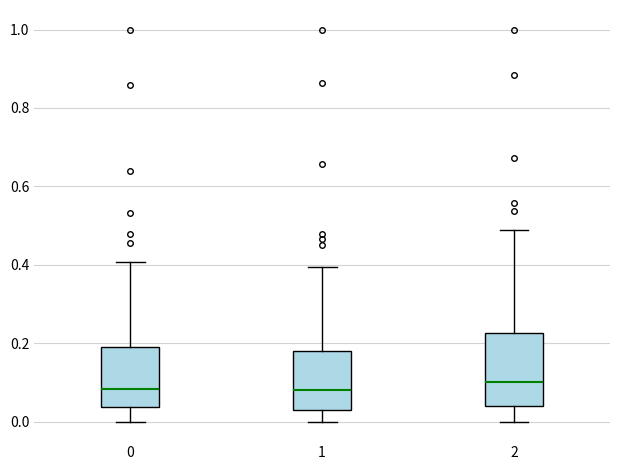

Reading left to right, read every box against the y-axis: the position of its median line, the range the box covers, and the ends of its whiskers. The values are not printed on the chart, so give them approximately, as read against the axis.

0: median 0.08, box 0.04 to 0.20, whiskers 0.00 to 0.40
1: median 0.08, box 0.04 to 0.18, whiskers 0.00 to 0.40
2: median 0.10, box 0.04 to 0.22, whiskers 0.00 to 0.48